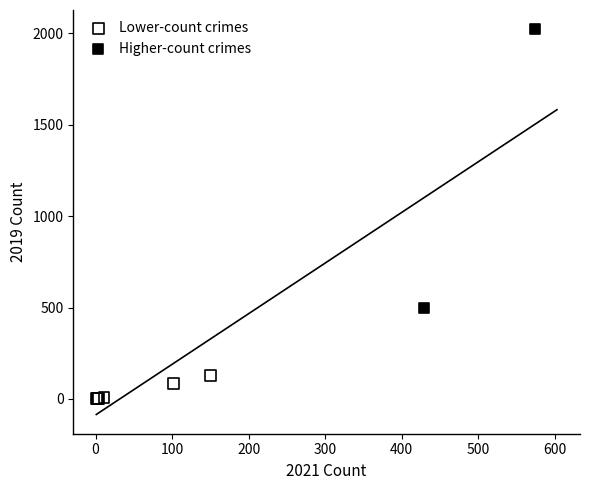

What are all the series names shown in the legend?

Lower-count crimes, Higher-count crimes